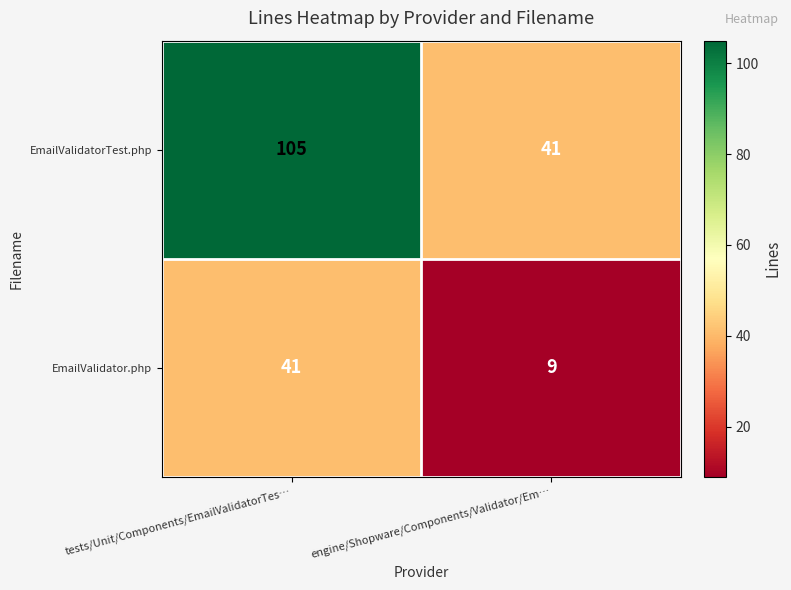

True or false: EmailValidator.php has a value of 12 at engine/Shopware/Components/Validator/Em….

False